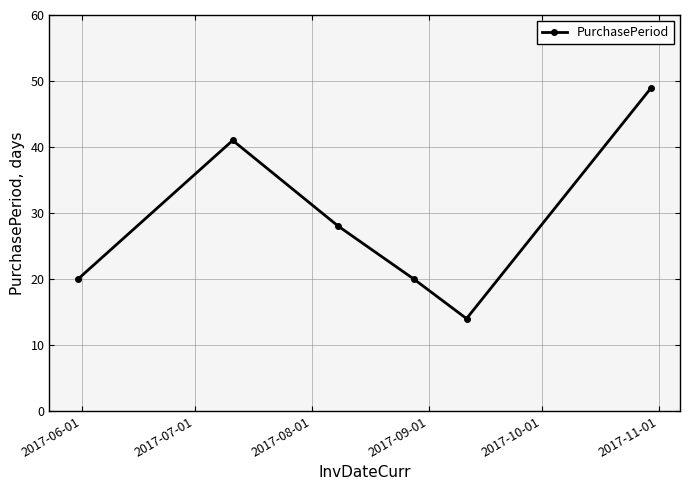

What is the value of the 2nd point from the left?

41